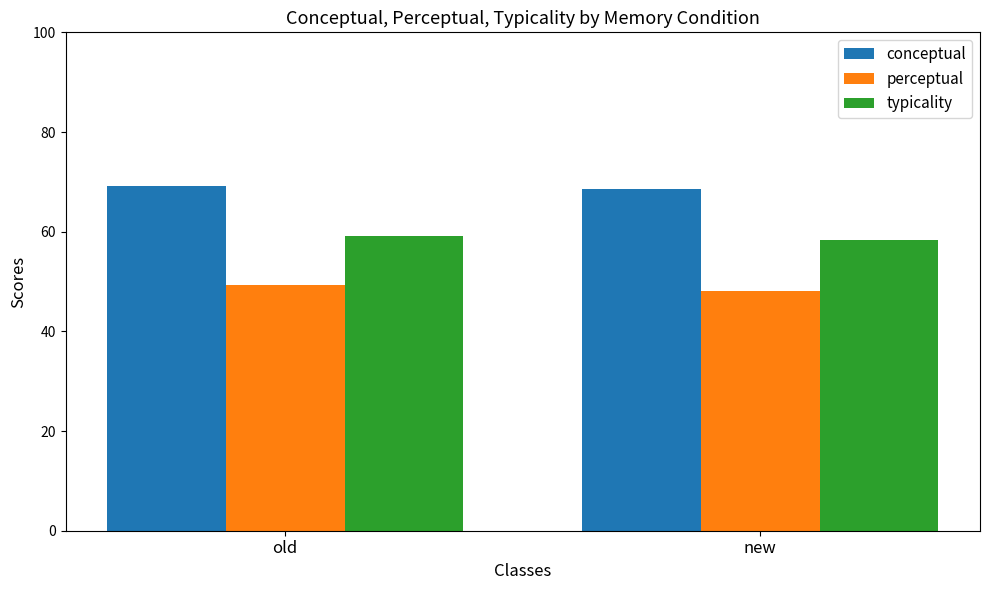

Rank the series by their maximum value, from lowest to highest.

perceptual, typicality, conceptual